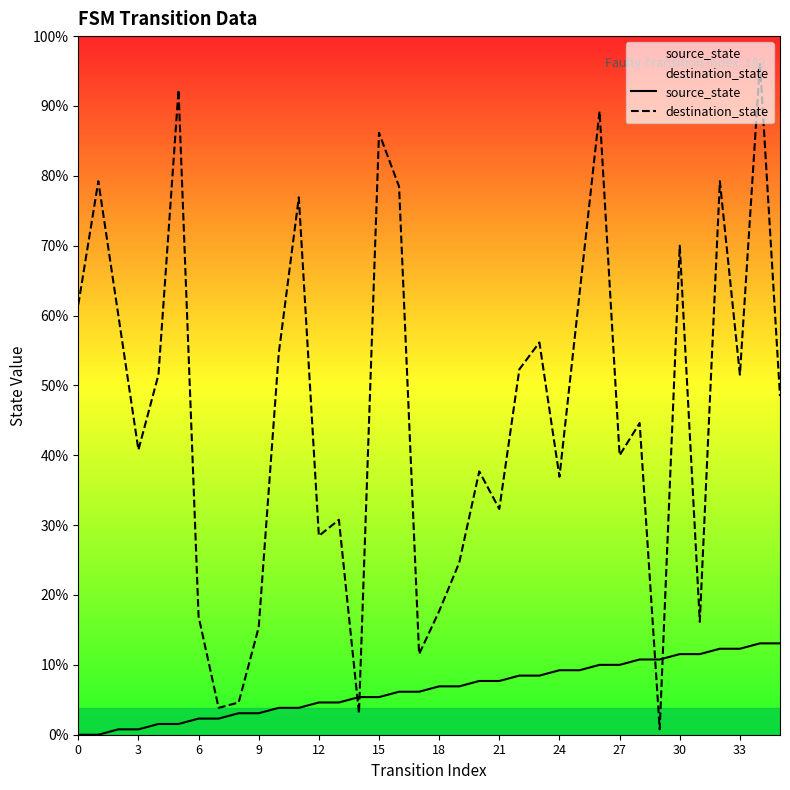

What is the average value of the source_state series?

8